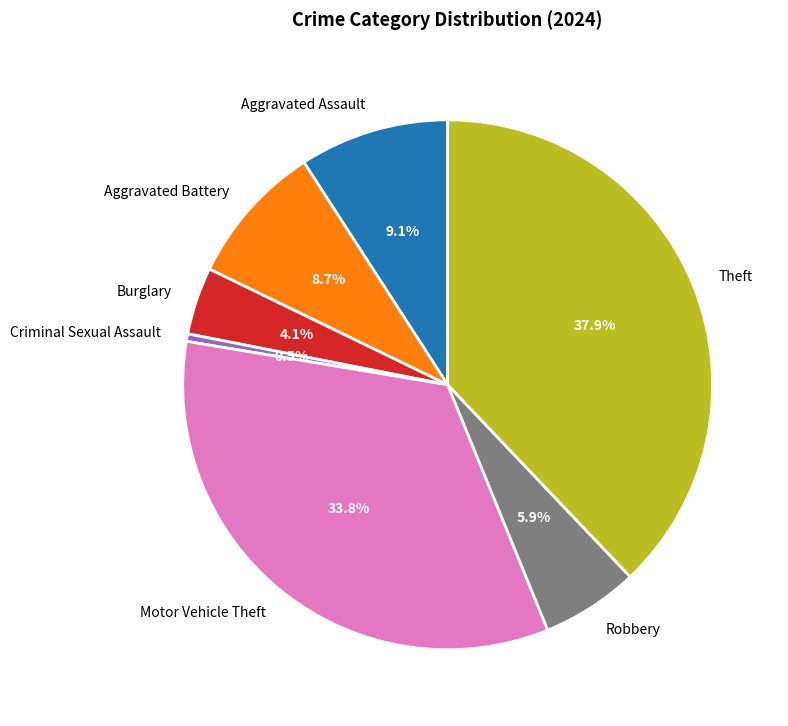

What is the total percentage of Burglary and Aggravated Battery?

12.8%